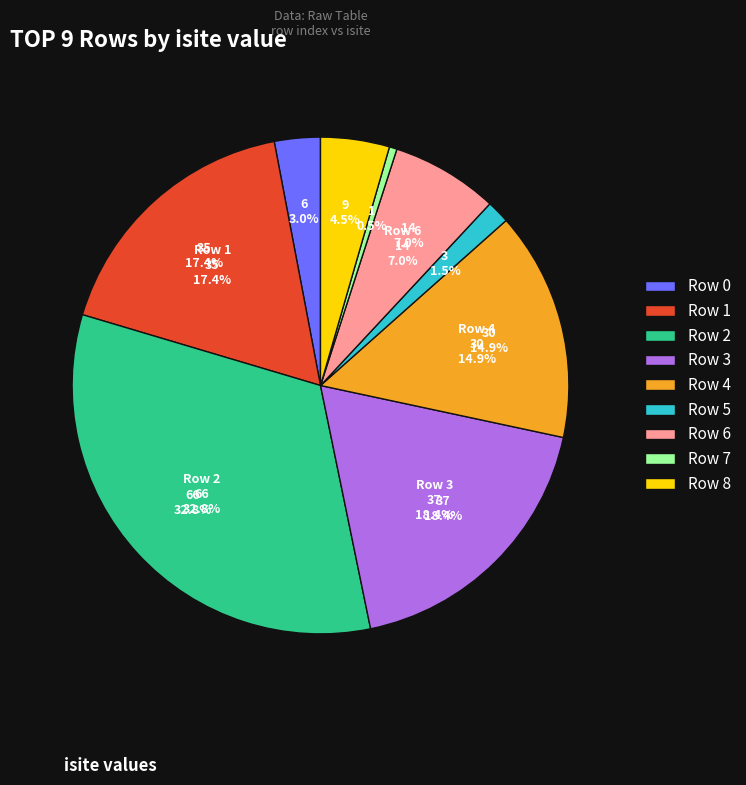

Which slice is the smallest?

Row 7